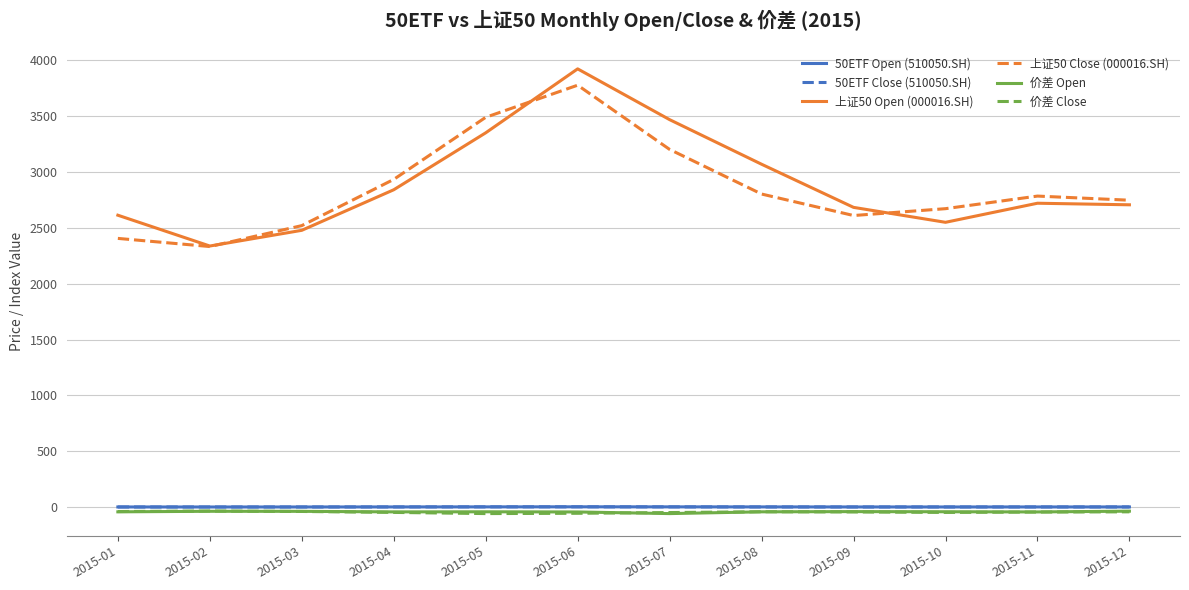

What is the maximum value shown in the chart?

3922.2